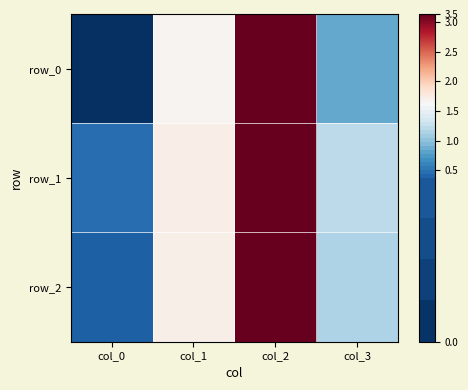

What is the spread (max minus min) of values at col_0?

0.1